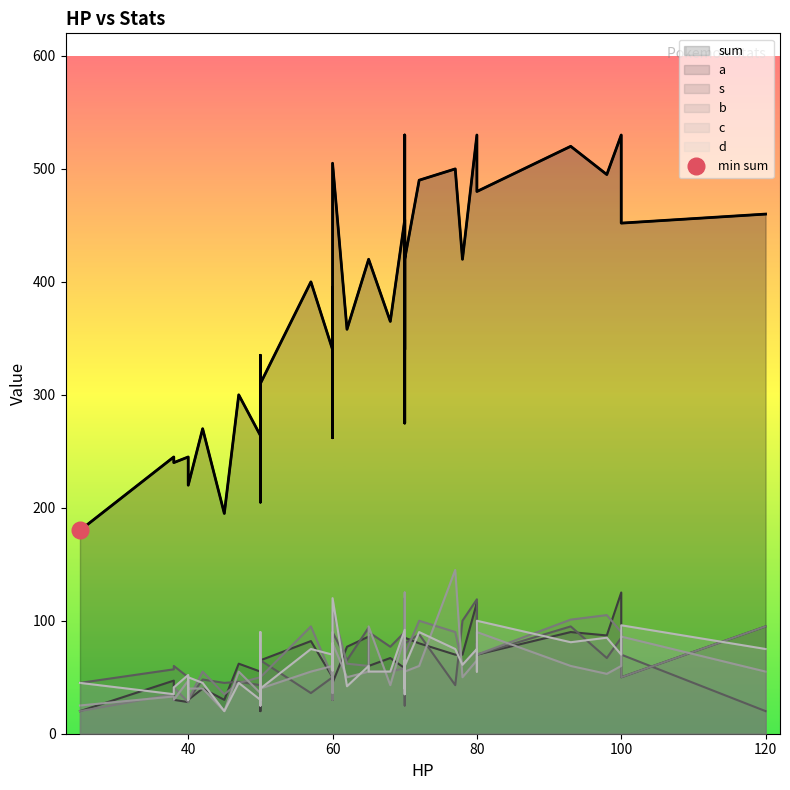

What is the sum of all s values?

2565